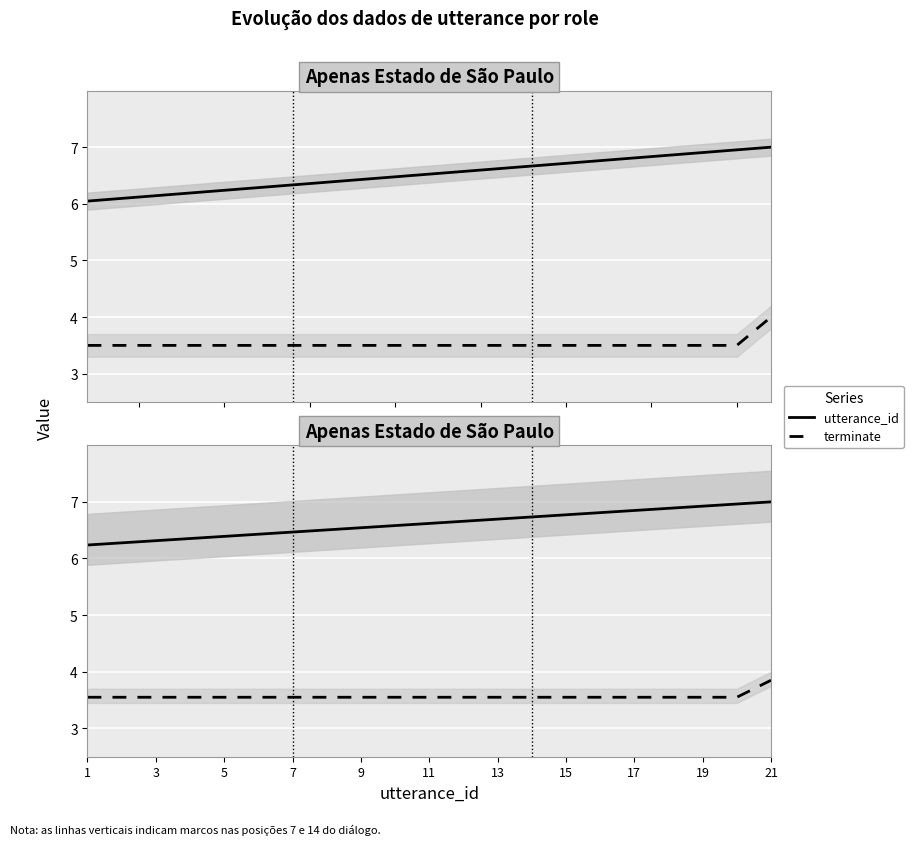

What is the minimum value shown in the chart?

3.5